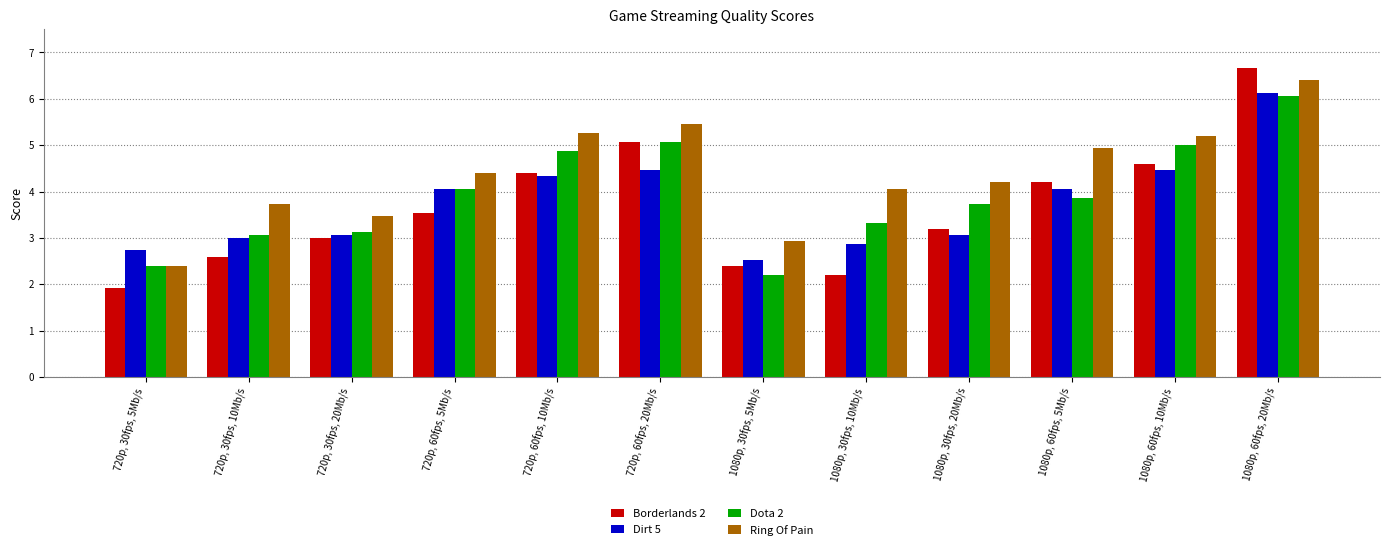

Reading left to right, what are all the values shown in this chart?

Borderlands 2: 1.9	2.6	3.0	3.5	4.4	5.1	2.4	2.2	3.2	4.2	4.6	6.7
Dirt 5: 2.7	3.0	3.1	4.1	4.3	4.5	2.5	2.9	3.1	4.1	4.5	6.1
Dota 2: 2.4	3.1	3.1	4.1	4.9	5.1	2.2	3.3	3.7	3.9	5.0	6.1
Ring Of Pain: 2.4	3.7	3.5	4.4	5.3	5.5	2.9	4.1	4.2	4.9	5.2	6.4